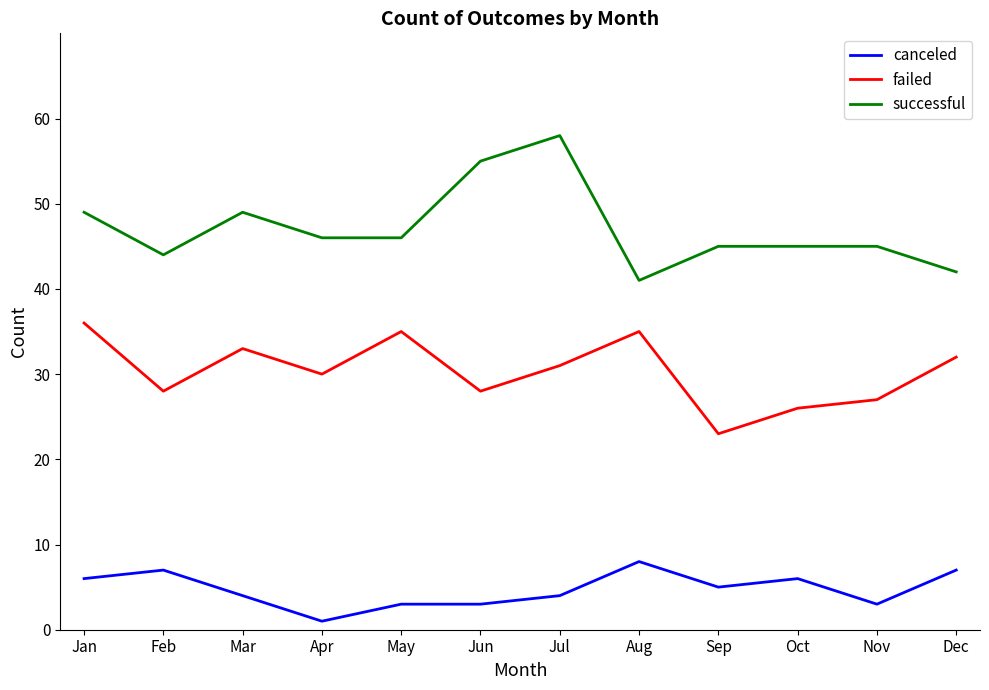

What value does the successful series have at Nov?

45